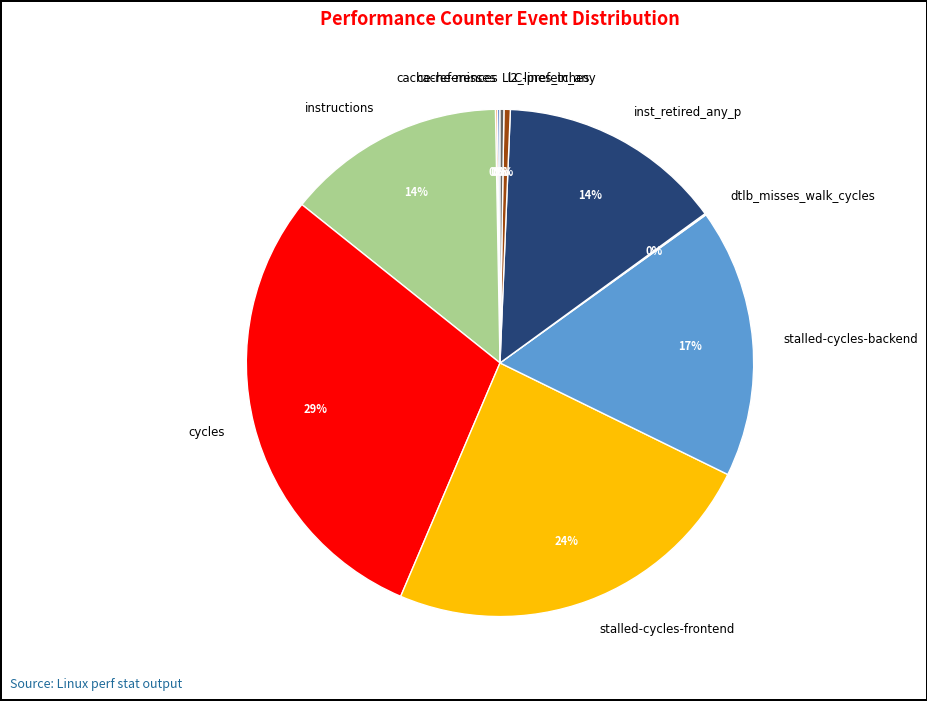

The l2_lines_in_any slice represents 0% of the pie. True or false?

True